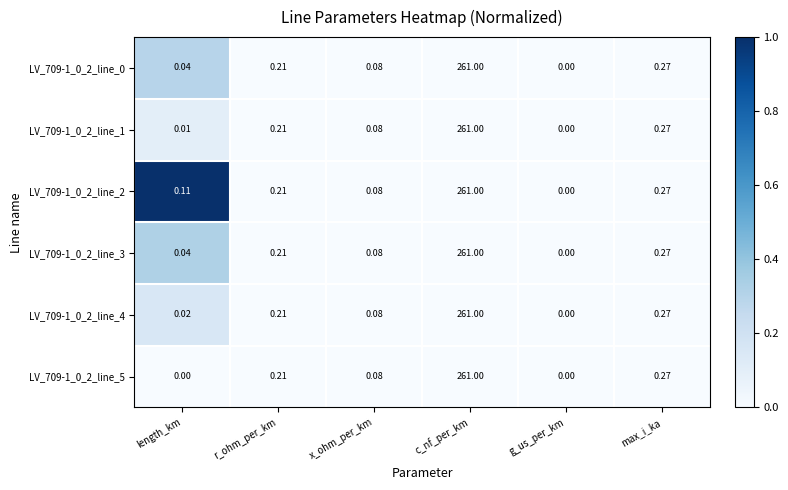

List the labels in order of LV_709-1_0_2_line_4 value, largest first.

c_nf_per_km, max_i_ka, r_ohm_per_km, x_ohm_per_km, length_km, g_us_per_km